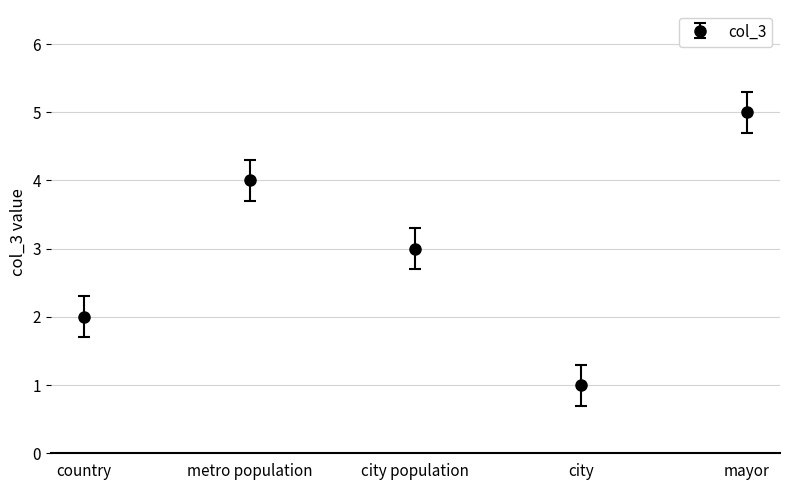

Reading right to left, list all the values displayed in this chart.

5	1	3	4	2